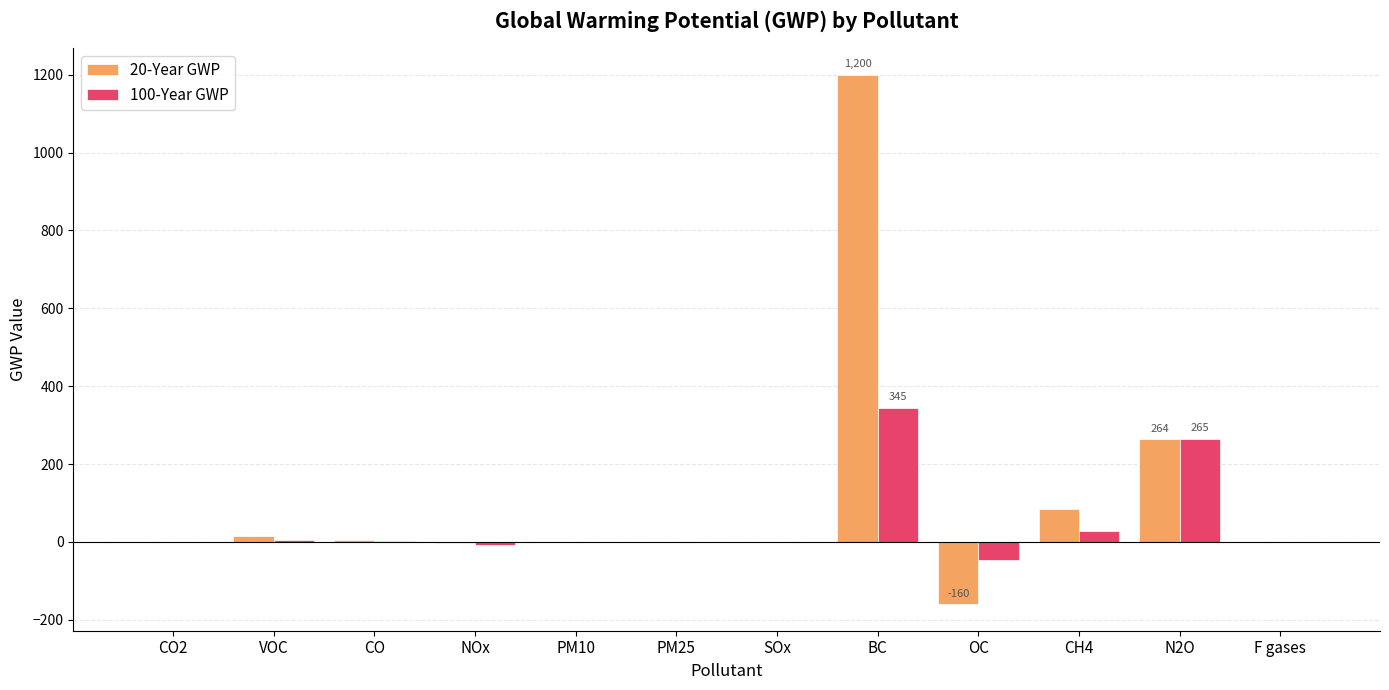

At which category is the sum across all series the highest?

BC